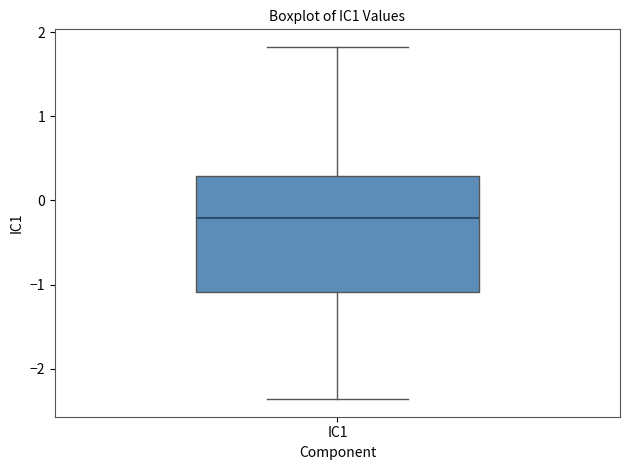

Transcribe this box plot: give where the median line is, the range the box spans, and where the two whiskers end, as read against the y-axis. The values are not printed on the chart, so give them approximately, as read against the axis.

median -0.2, box -1.1 to 0.3, whiskers -2.4 to 1.8